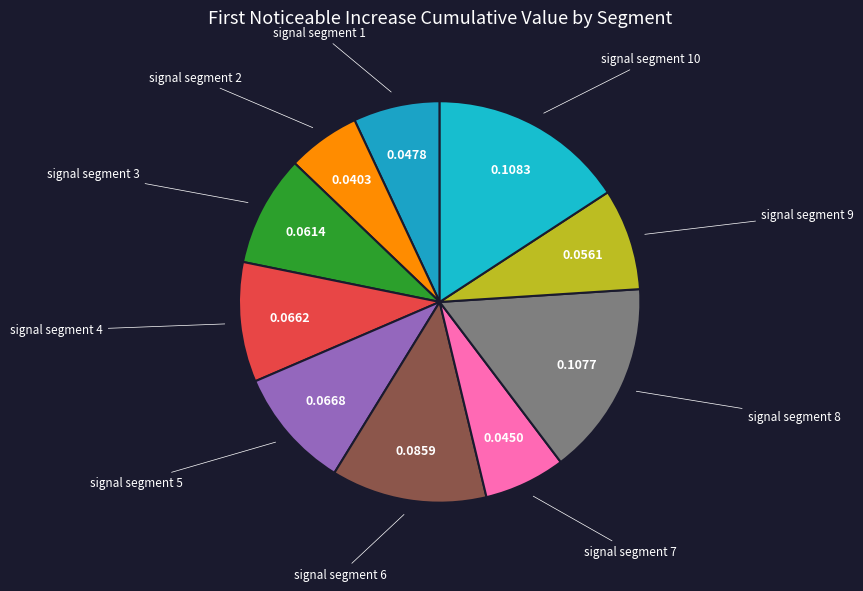

Which has a higher value, signal segment 2 or signal segment 1?

signal segment 1